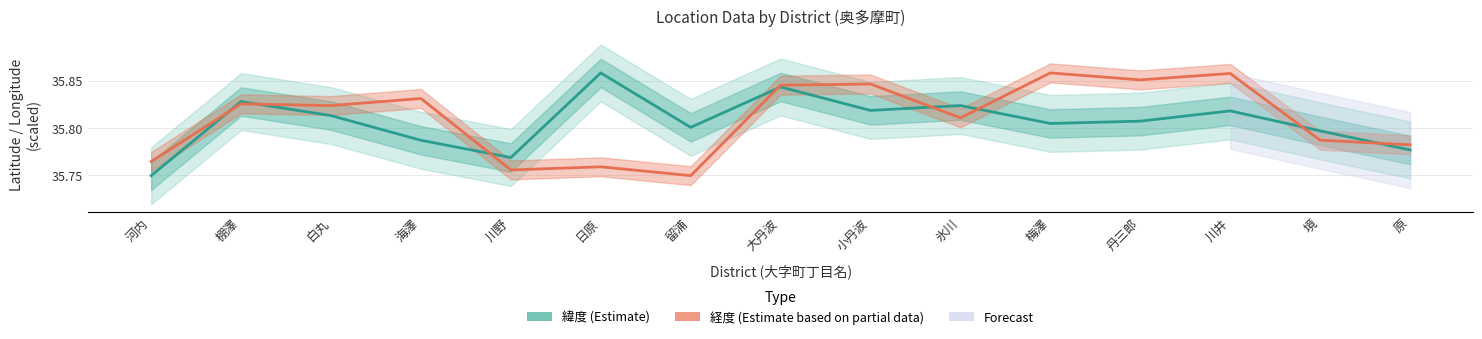

What is the label of the 5th point from the left?

川野